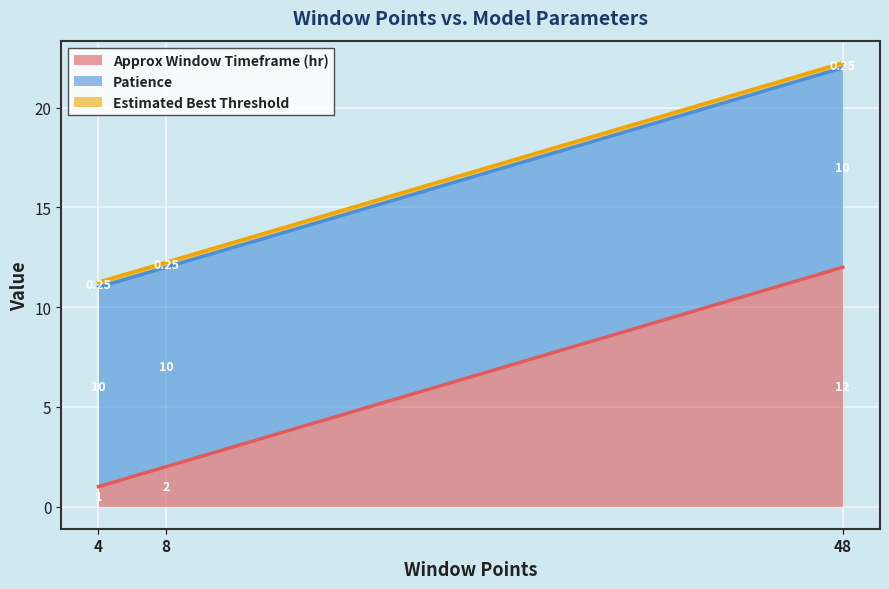

What is the minimum value for Patience?

10.0